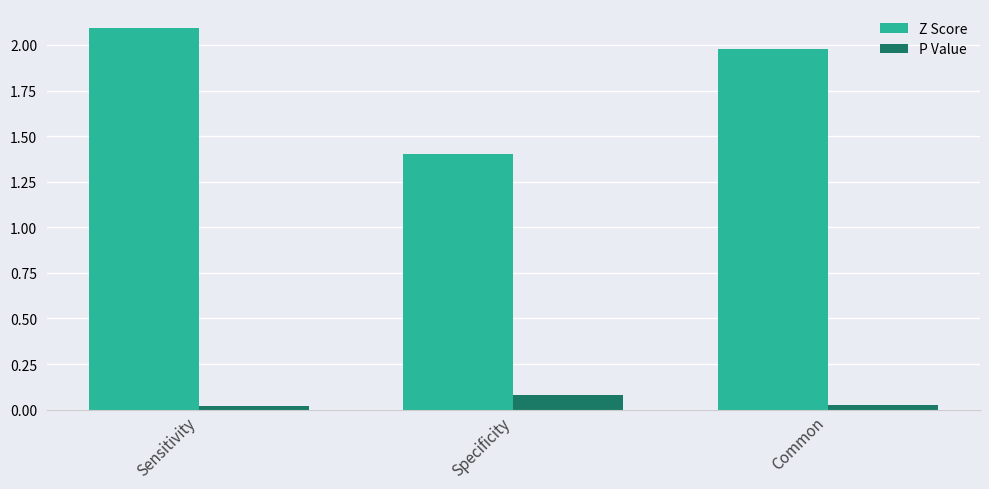

What is the sum of all P Value values?

0.1